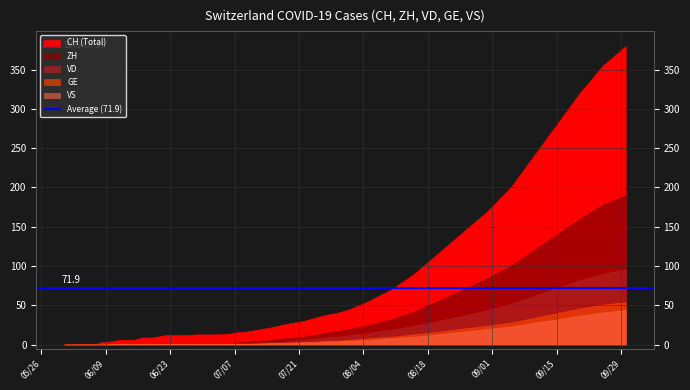

What is the sum of the VS values at 2020-07-22 and 2020-07-27?

7